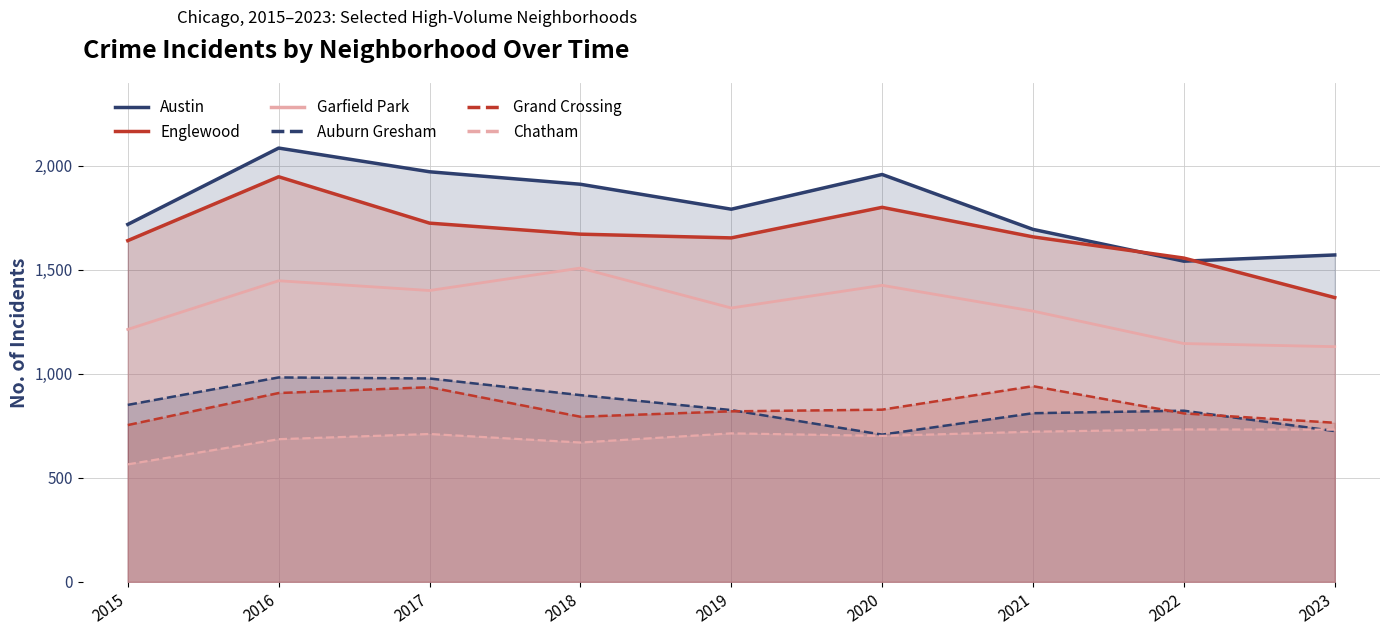

In Garfield Park, how many points are lower than both neighbors (excluding endpoints)?

2